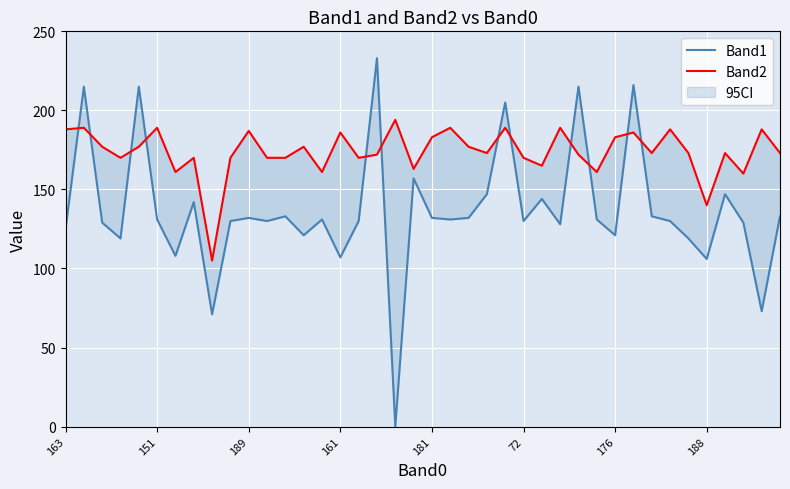

Which series ends up on top after the final intersection of Band2 and Band1?

Band2